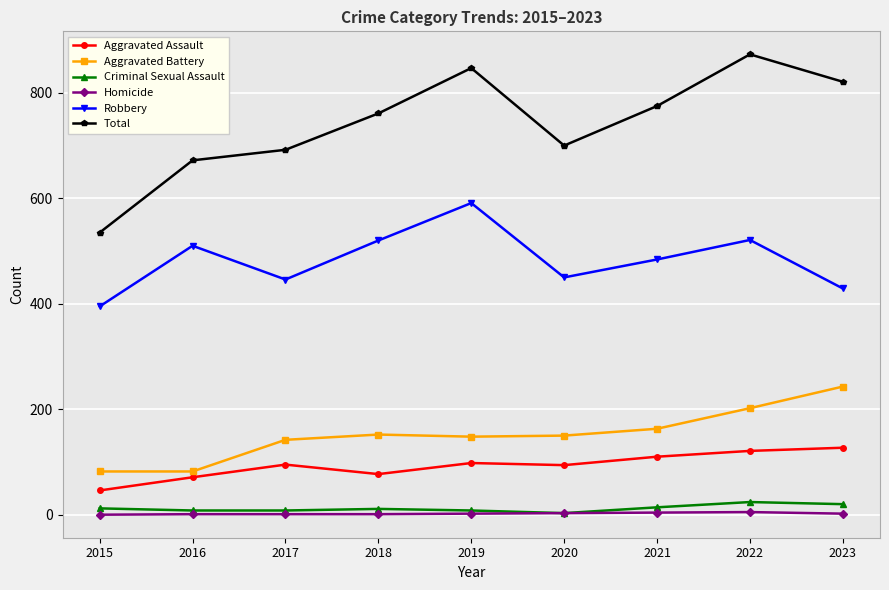

True or false: Total and Homicide intersect in this chart.

False